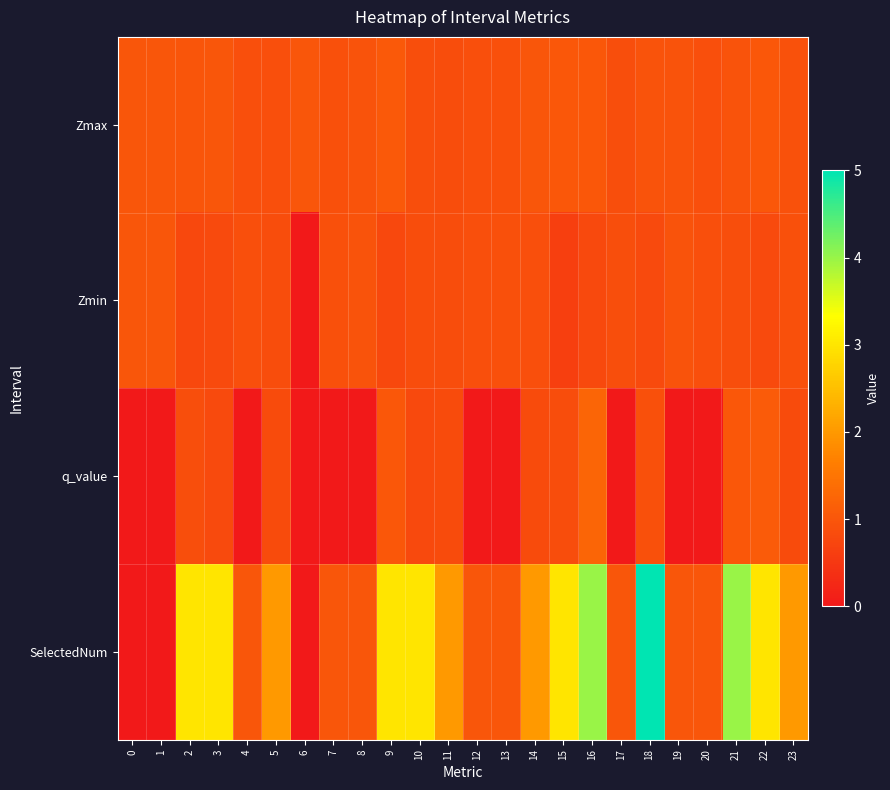

What is the spread (max minus min) of values at 2?

2.2